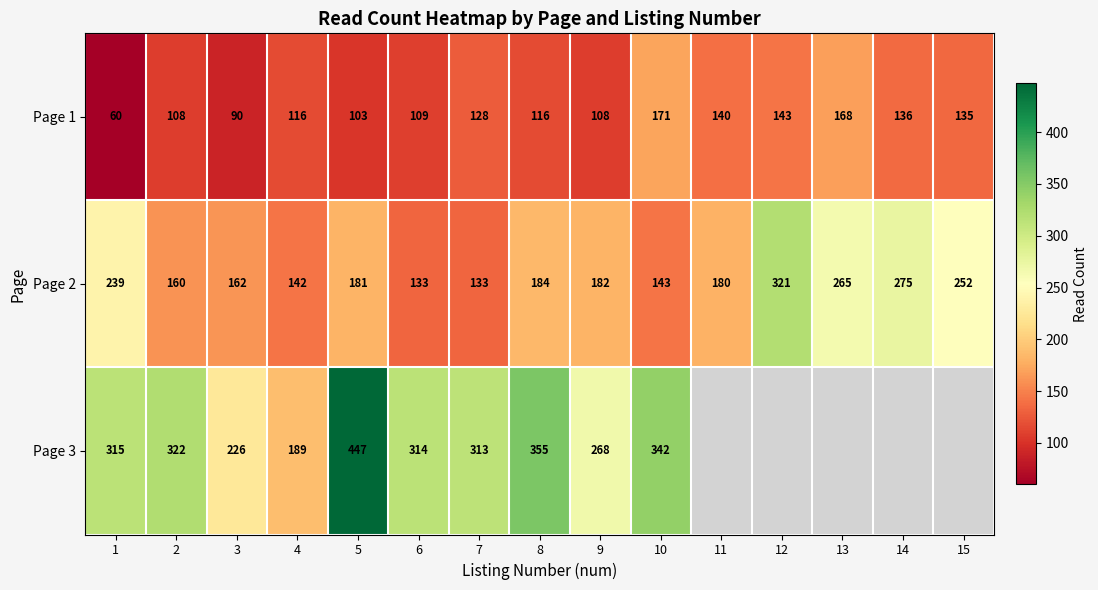

Which series changed the most between 4 and 7?

Page 3